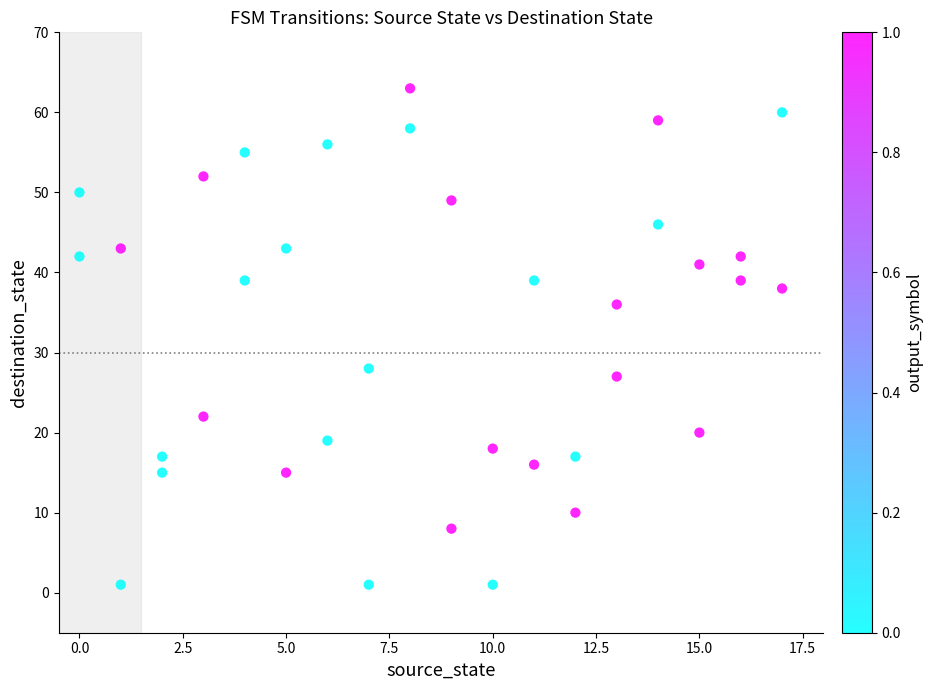

What is the range of Y values (max minus min)?

62